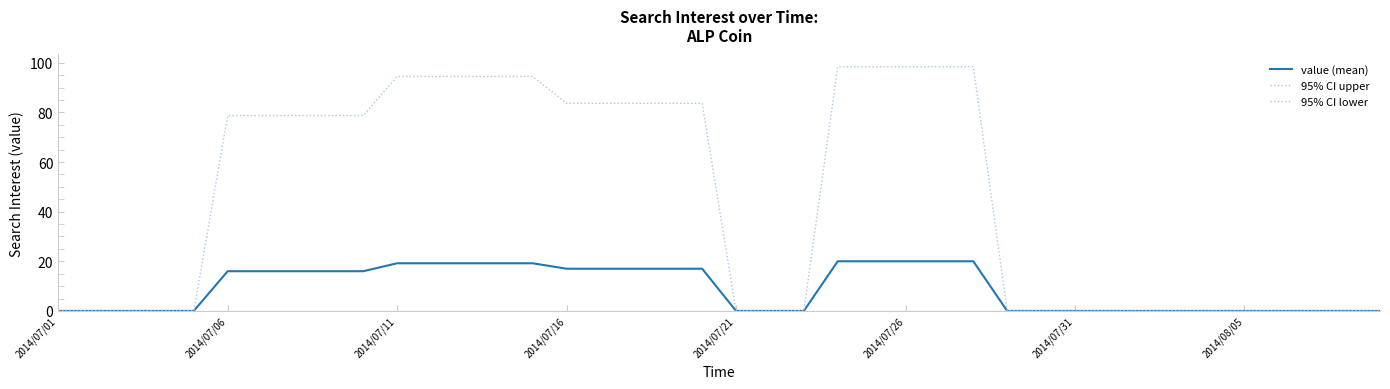

Is this an area chart (filled region under the line)?

No